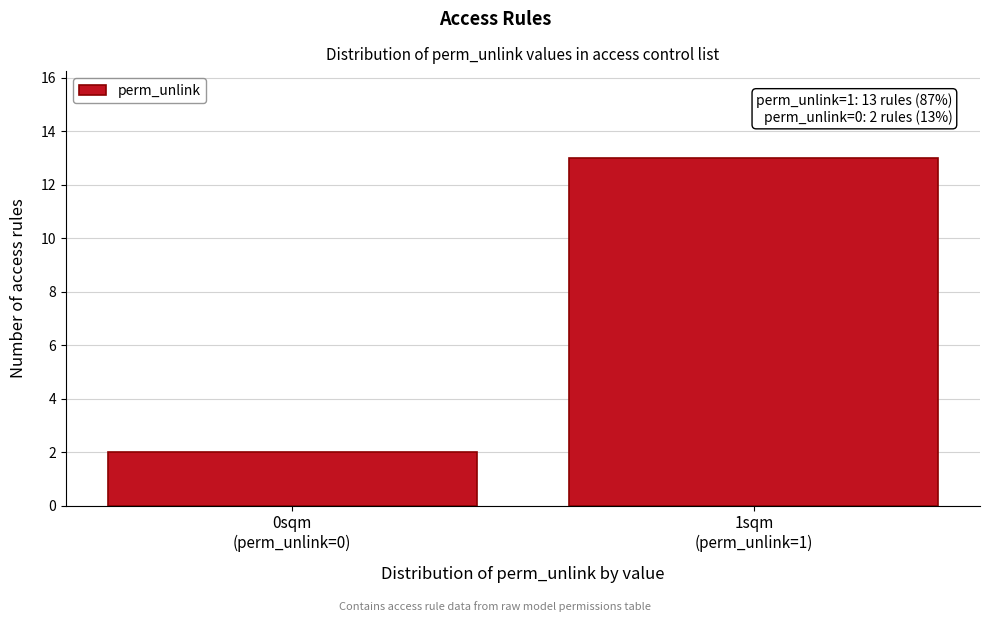

Reading left to right, transcribe all the data shown in this chart.

2	13